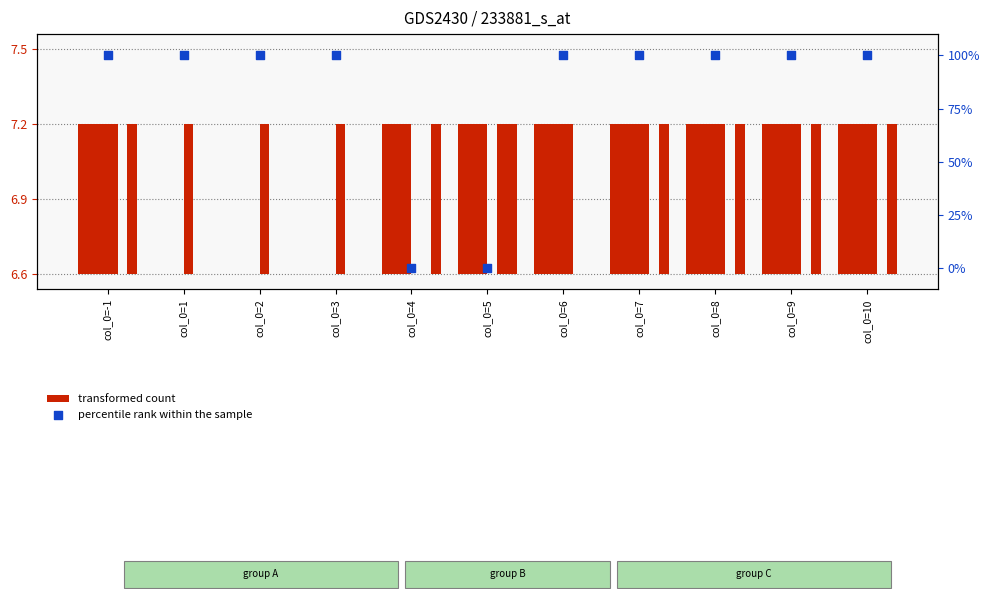

Which series contains the highest Y value?

percentile rank within the sample